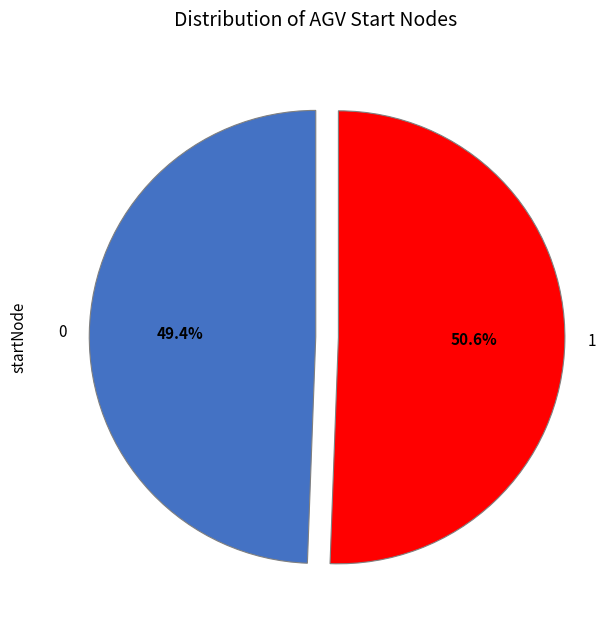

How many segments does this pie chart have?

2